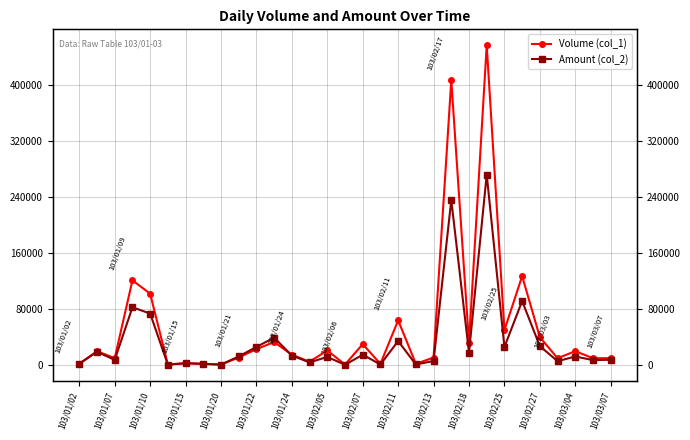

How many lines are shown in the chart?

2